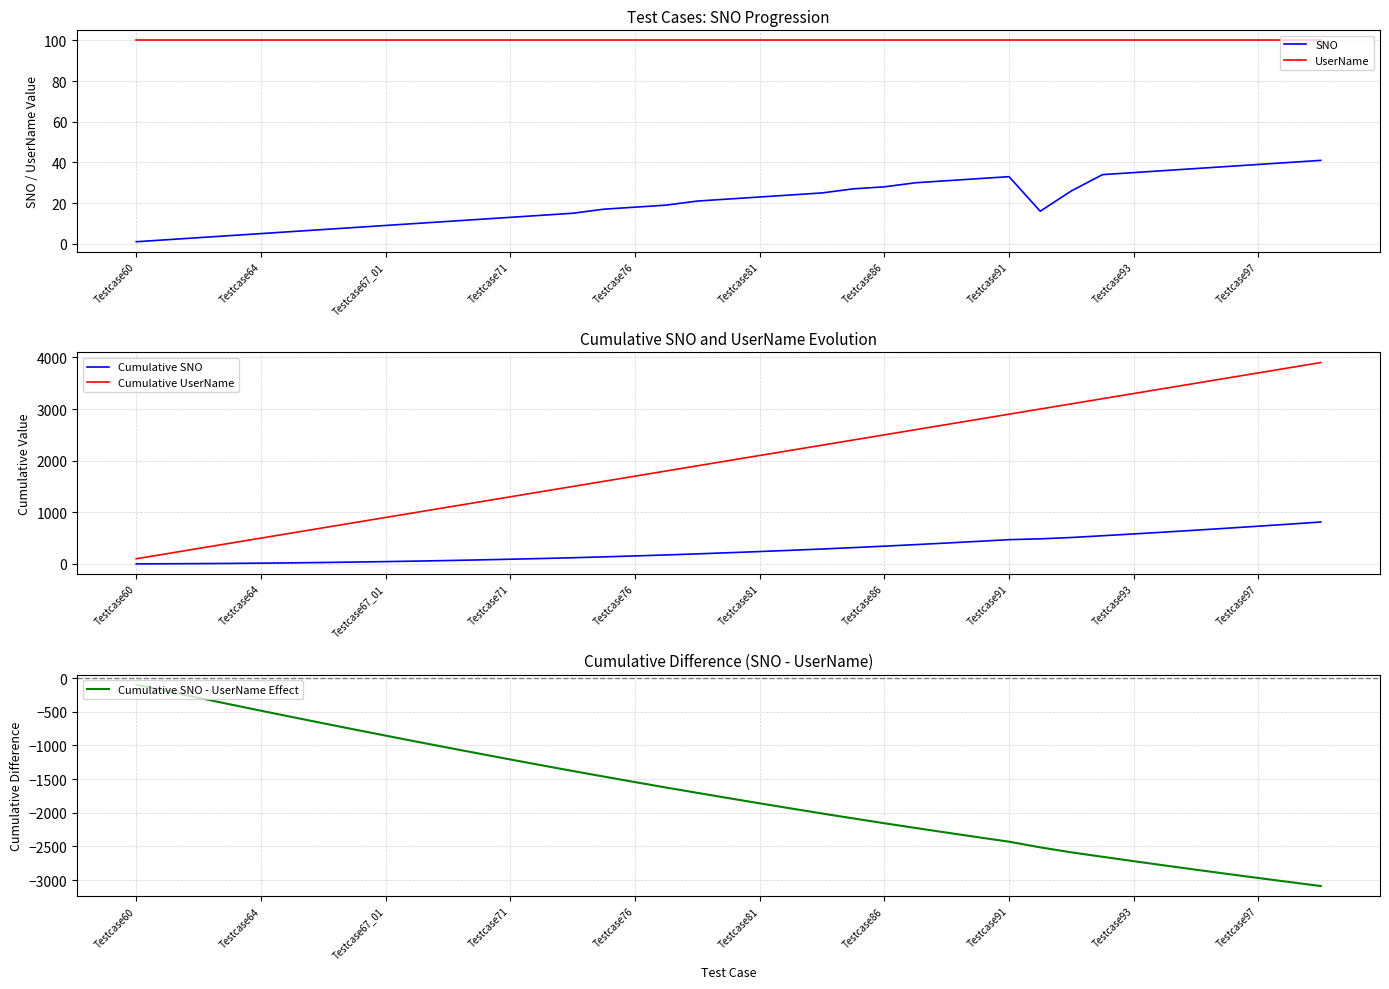

True or false: SNO and UserName cross at least once.

False